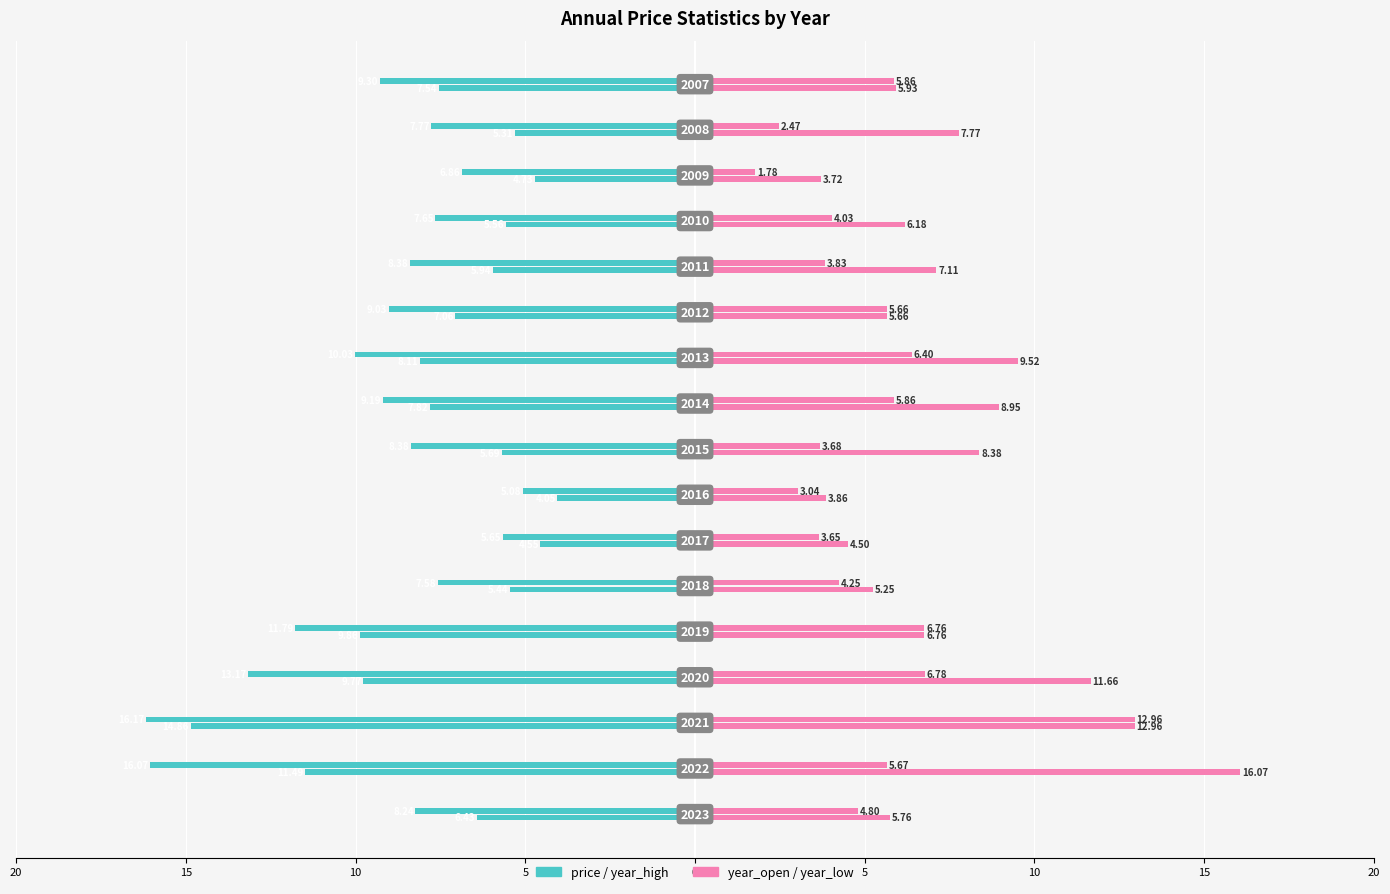

Are the bars horizontal?

Yes